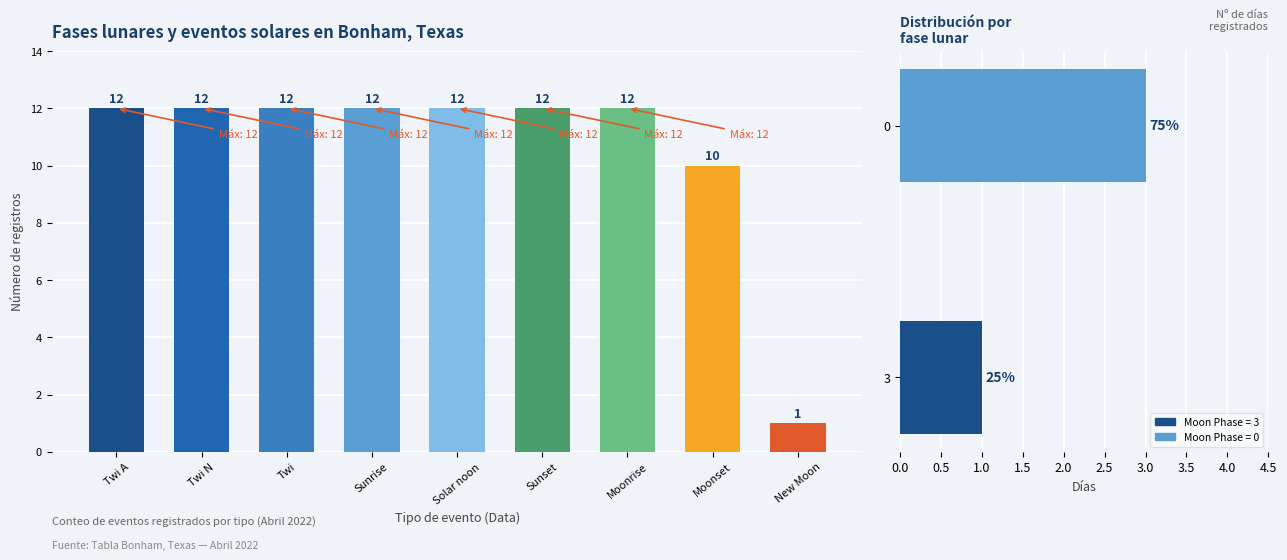

What is the average value?

2